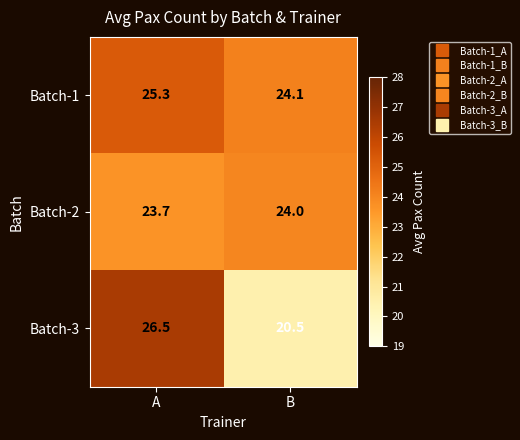

True or false: Batch-1 has a value of 25.3 at A.

True